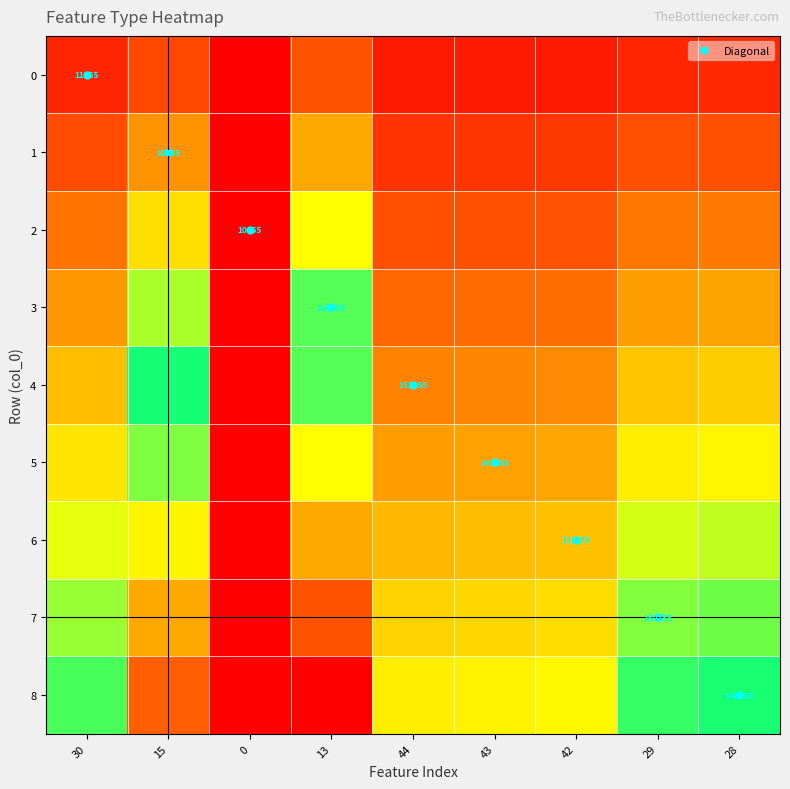

Count the number of data series in this chart.

9